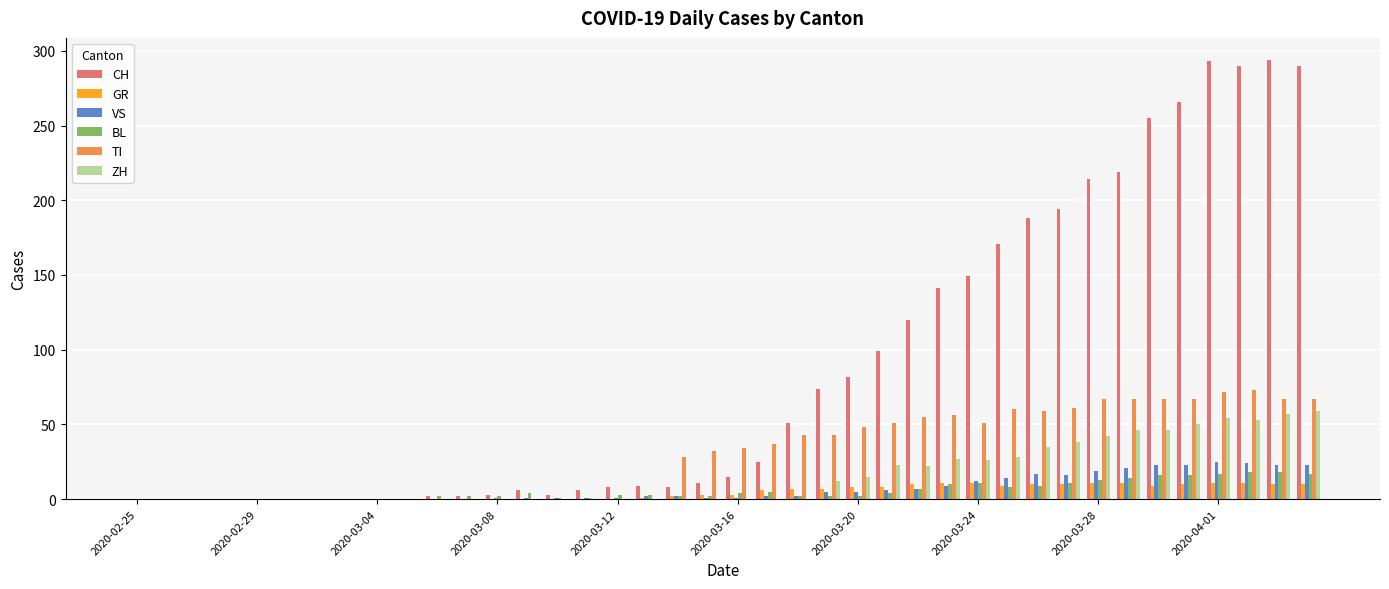

What is the greatest value displayed?

294